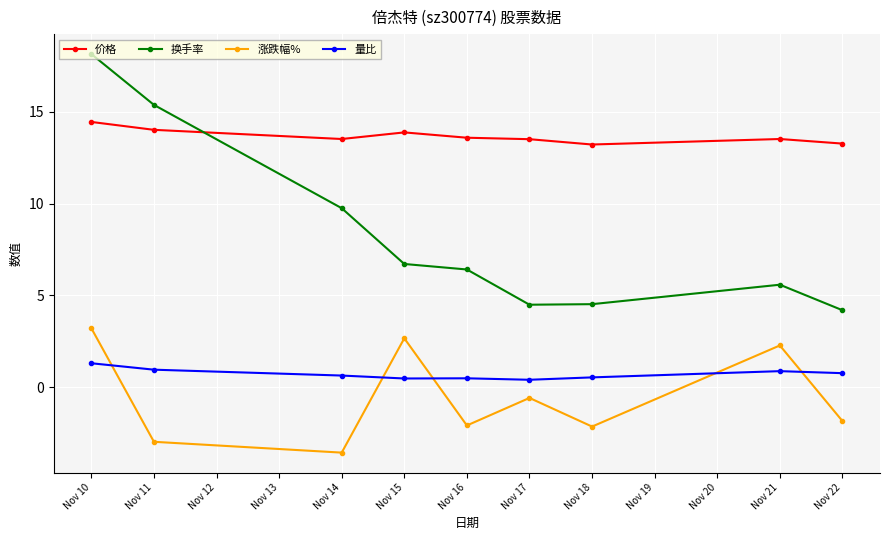

Where does the 涨跌幅% series first go above -1?

Nov 10